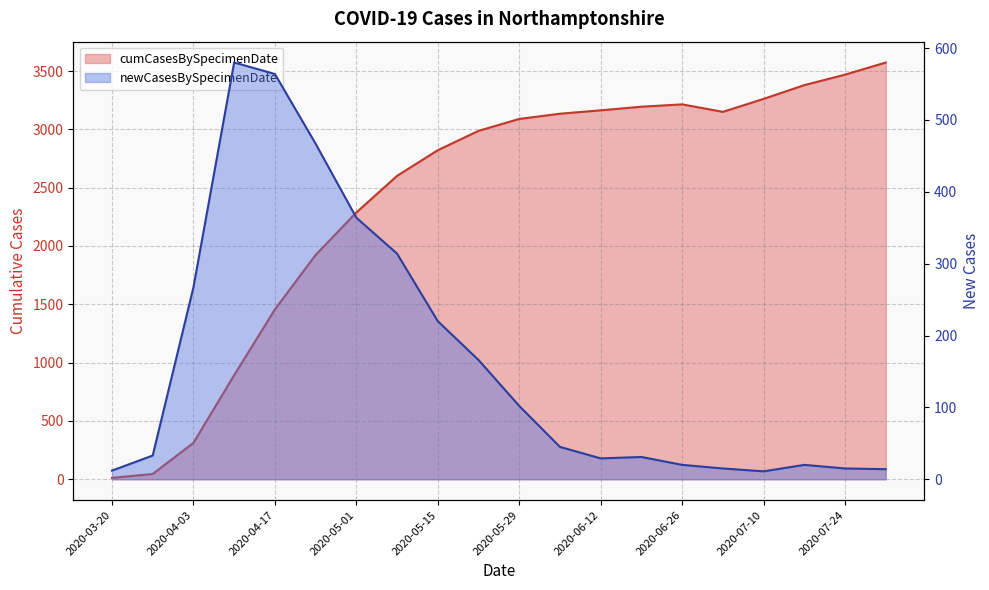

Which series changed the most between 2020-04-10 and 2020-07-10?

cumCasesBySpecimenDate